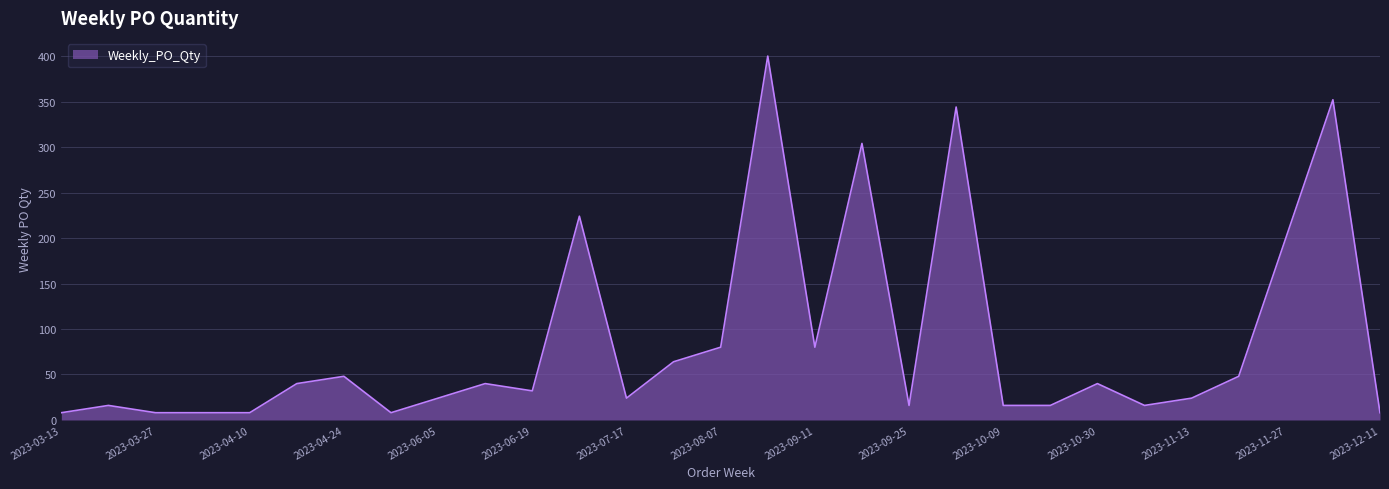

What is the difference between the maximum and minimum values?

392